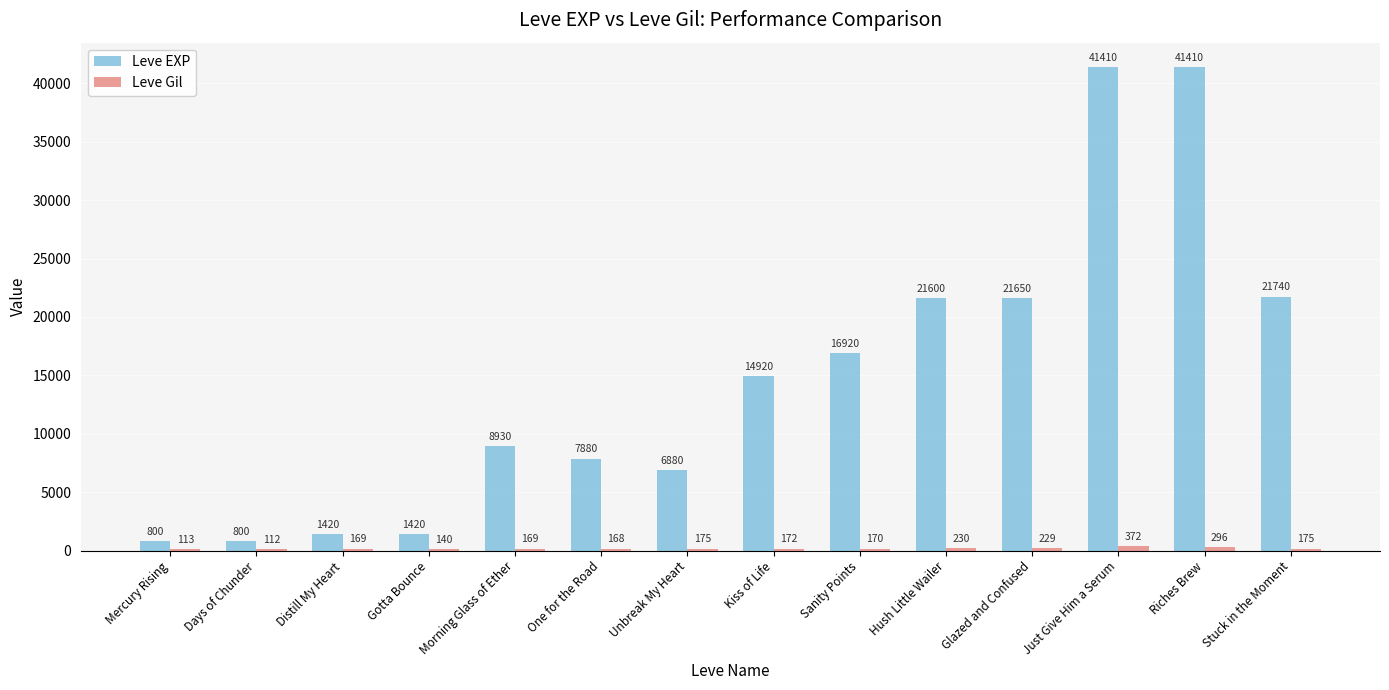

What value does the Leve EXP series have at Days of Chunder?

800